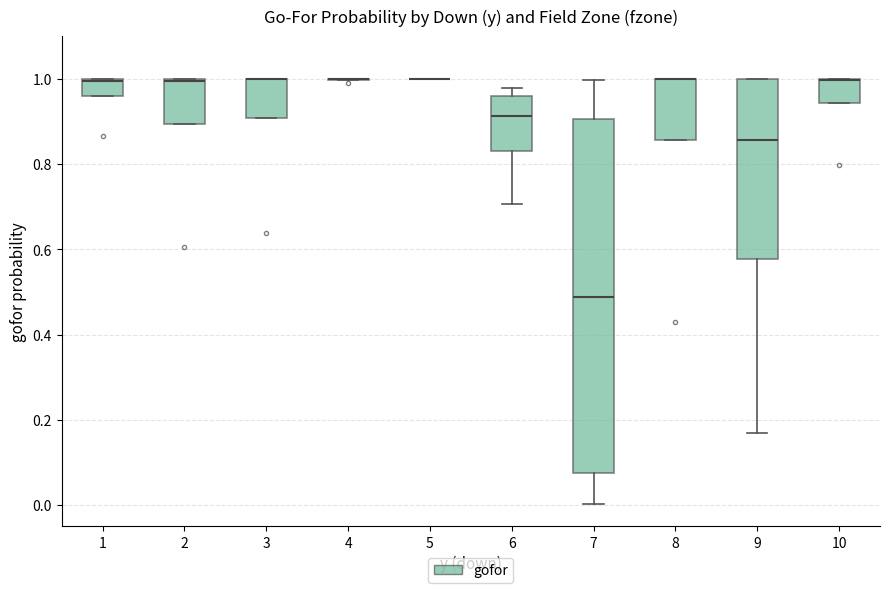

Reading left to right, transcribe this box plot: for each box, give where its median line is, the range the box spans, and where its two whiskers end, as read against the y-axis. The values are not printed on the chart, so give them approximately, as read against the axis.

1: median 1.00 (drawn on the box's upper edge), box 0.96 to 1.00, whiskers 0.96 to 1.00
2: median 1.00 (drawn on the box's upper edge), box 0.90 to 1.00, whiskers 0.90 to 1.00
3: median 1.00 (drawn on the box's upper edge), box 0.90 to 1.00, whiskers 0.90 to 1.00
4: box collapsed to a line at 1.00, whiskers 1.00 to 1.00
5: box collapsed to a line at 1.00, whiskers 1.00 to 1.00
6: median 0.92, box 0.84 to 0.96, whiskers 0.70 to 0.98
7: median 0.48, box 0.08 to 0.90, whiskers 0.00 to 1.00
8: median 1.00 (drawn on the box's upper edge), box 0.86 to 1.00, whiskers 0.86 to 1.00
9: median 0.86, box 0.58 to 1.00, whiskers 0.18 to 1.00
10: median 1.00 (drawn on the box's upper edge), box 0.94 to 1.00, whiskers 0.94 to 1.00